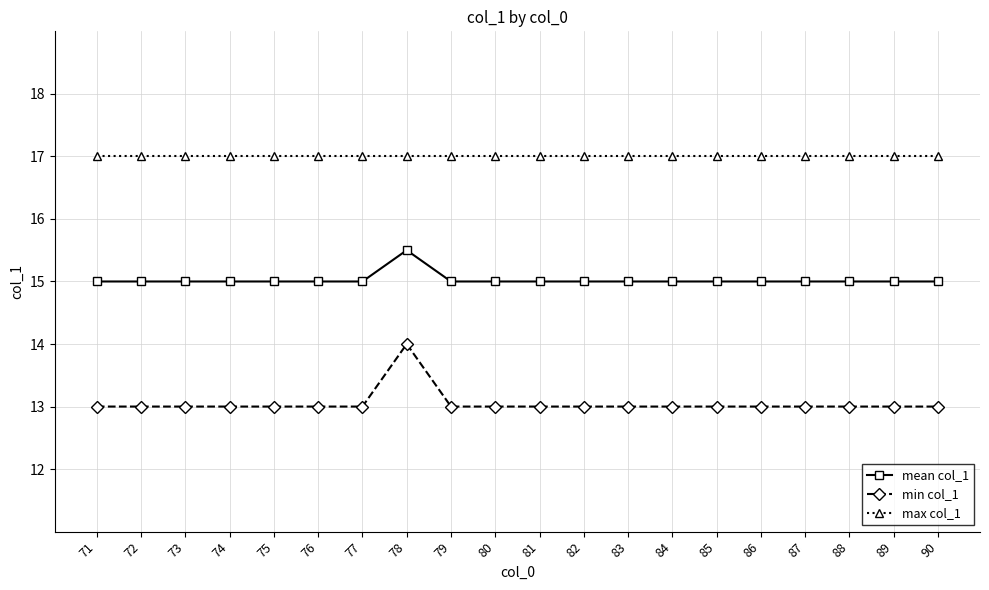

At which category is the sum across all series the highest?

78